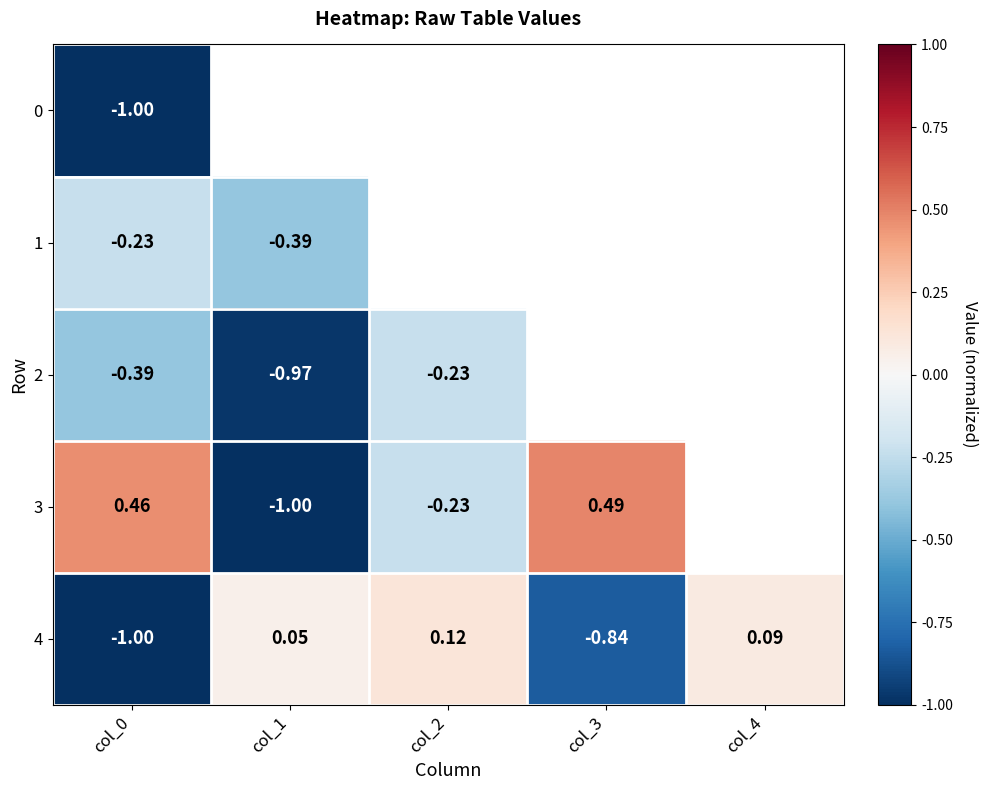

What is the lowest value of the 2 series?

-1.0